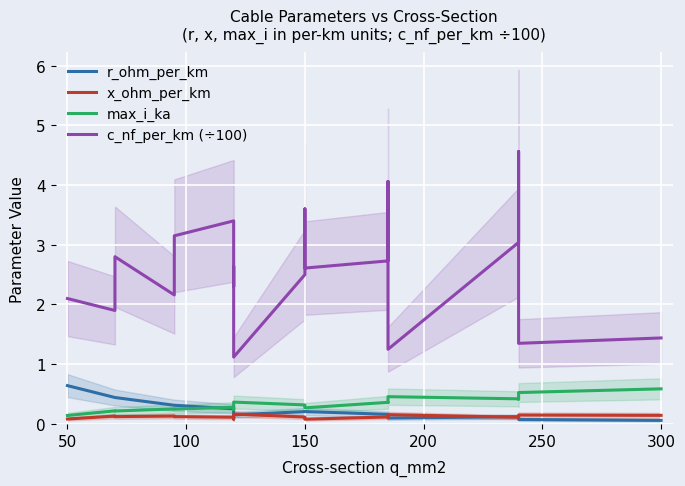

At how many categories does at least one series exceed 3?

6